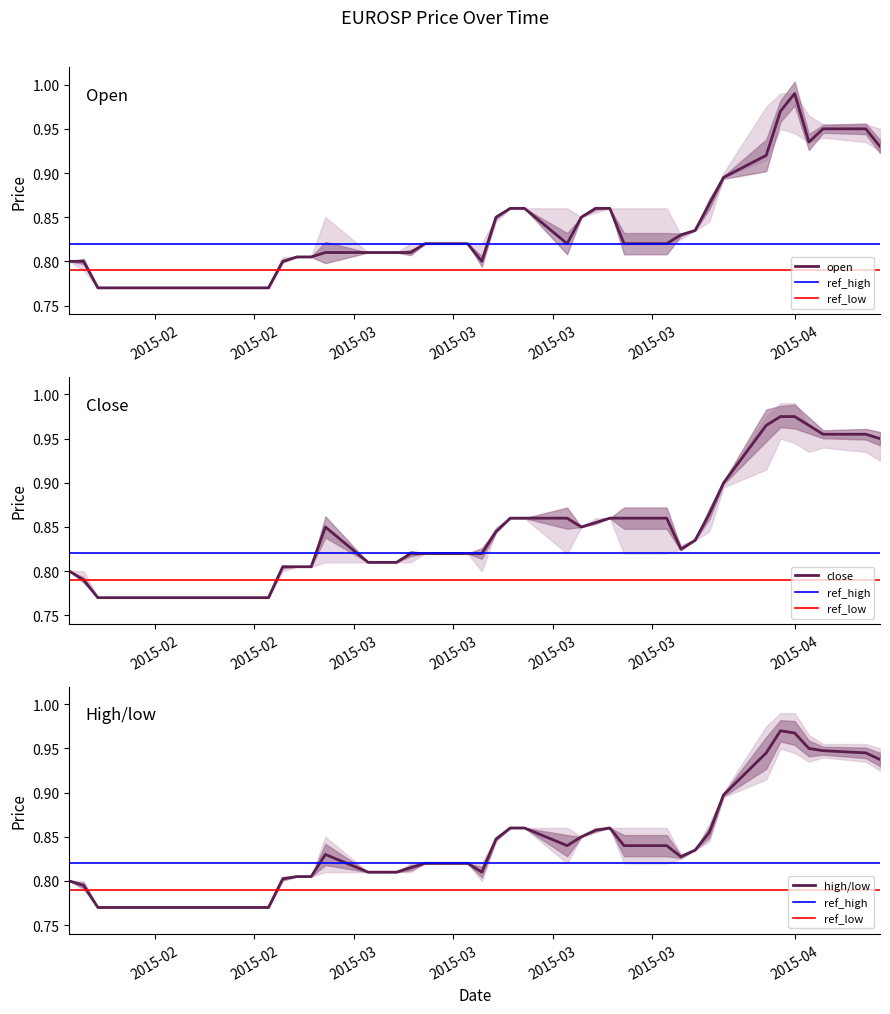

True or false: high and low intersect in this chart.

True